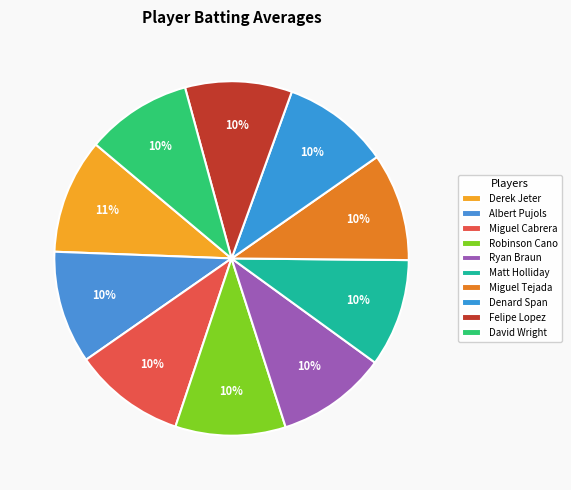

Which slice is the largest?

Derek Jeter